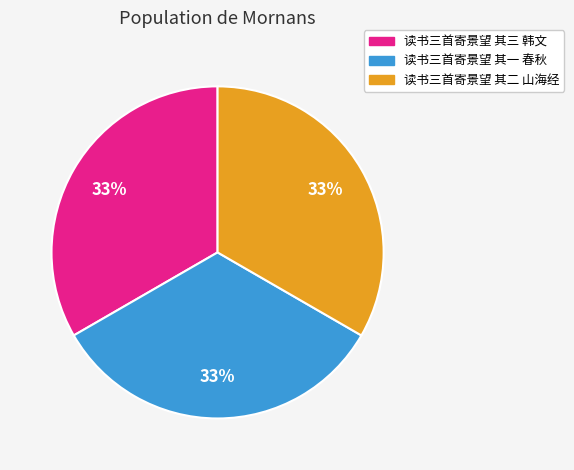

Count the number of slices in the pie.

3